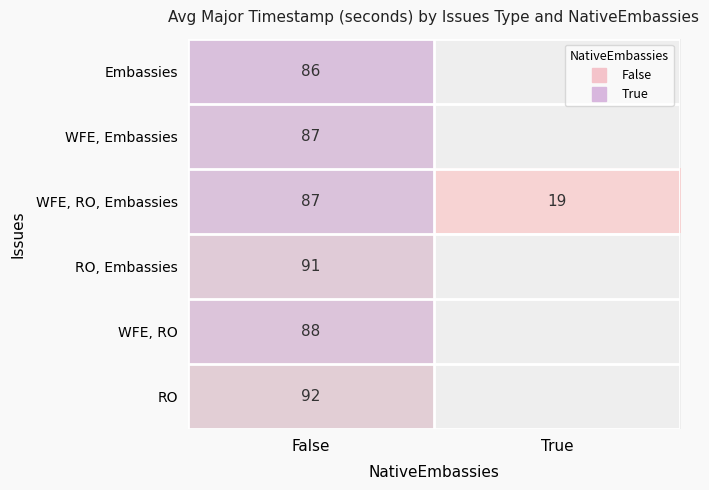

Which label corresponds to the smallest value in the chart?

True